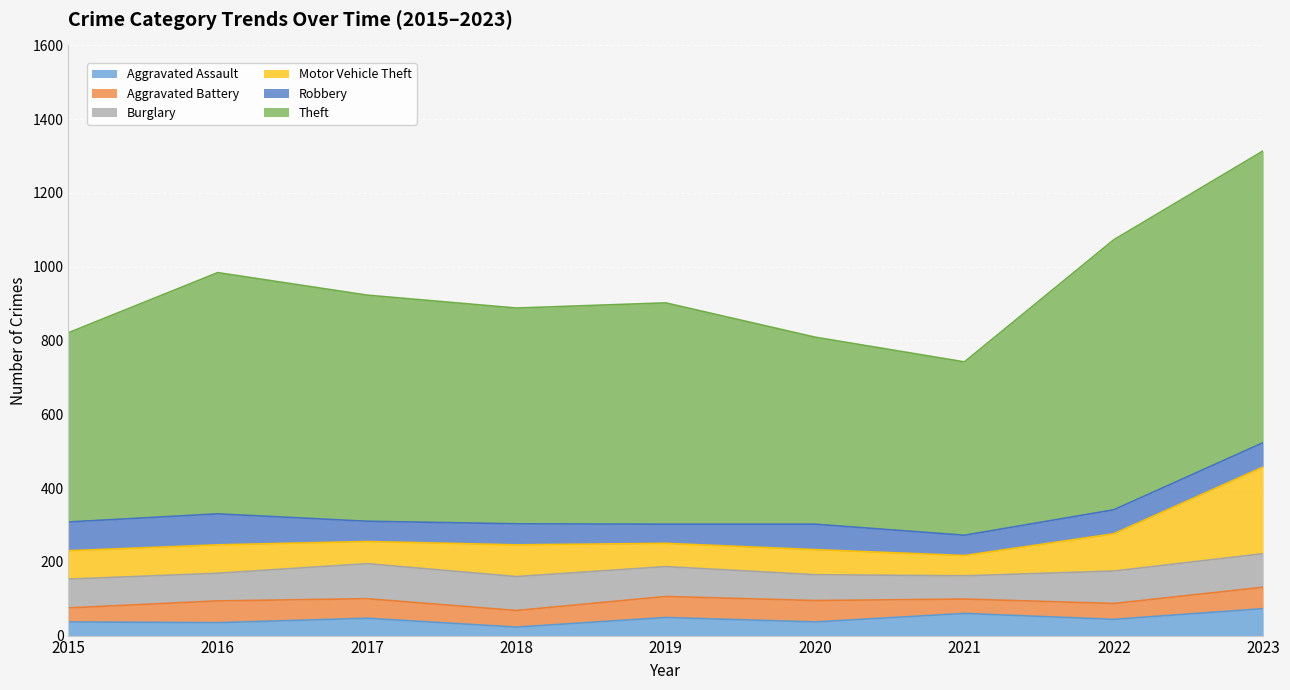

What is the difference between the highest and lowest values at 2015?

476